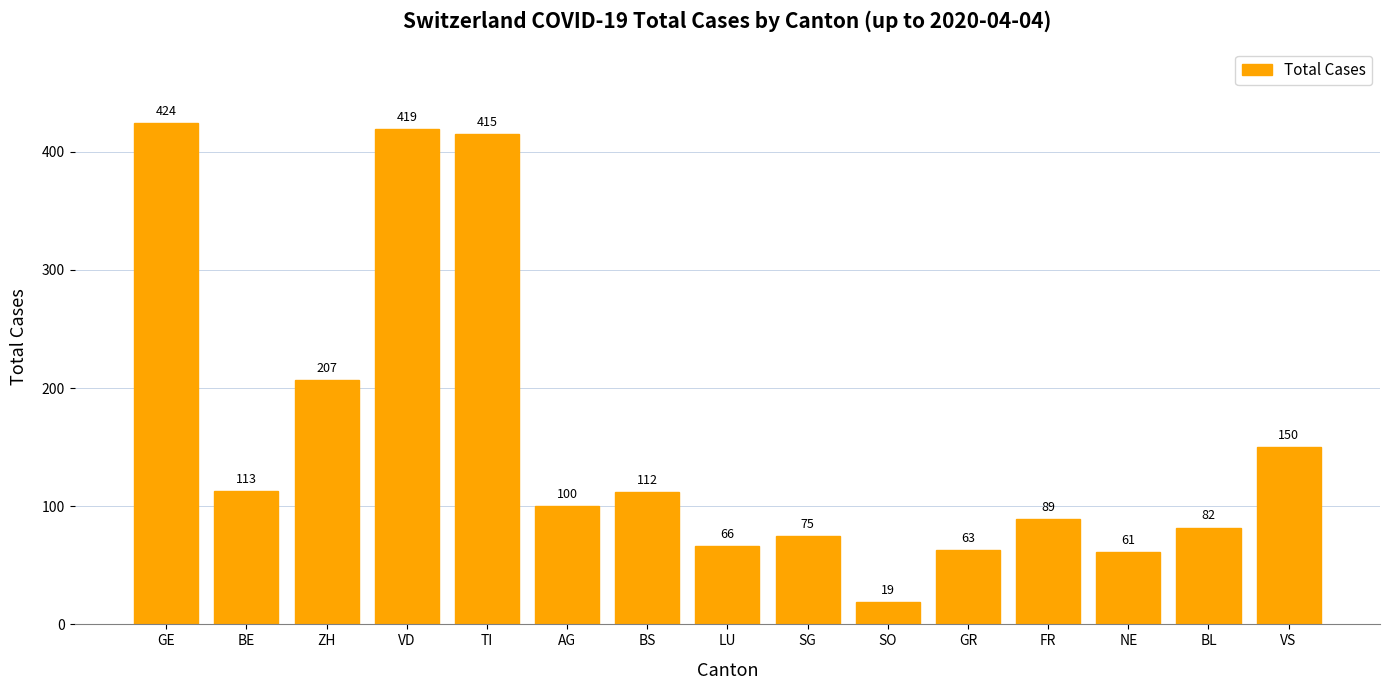

What is the difference between the values at AG and SG?

25